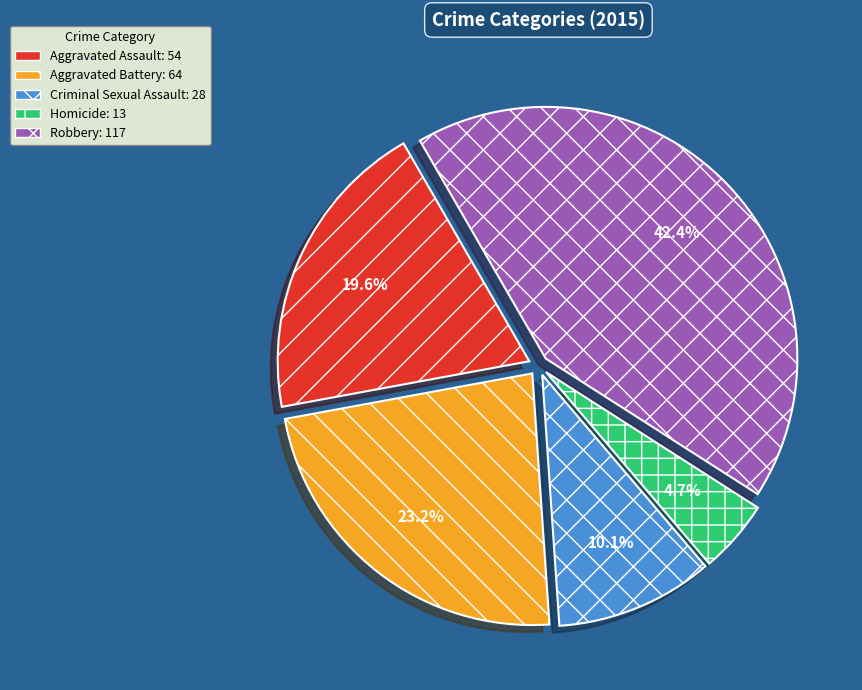

What is the ratio of the value at Aggravated Battery to the value at Criminal Sexual Assault?

2.3